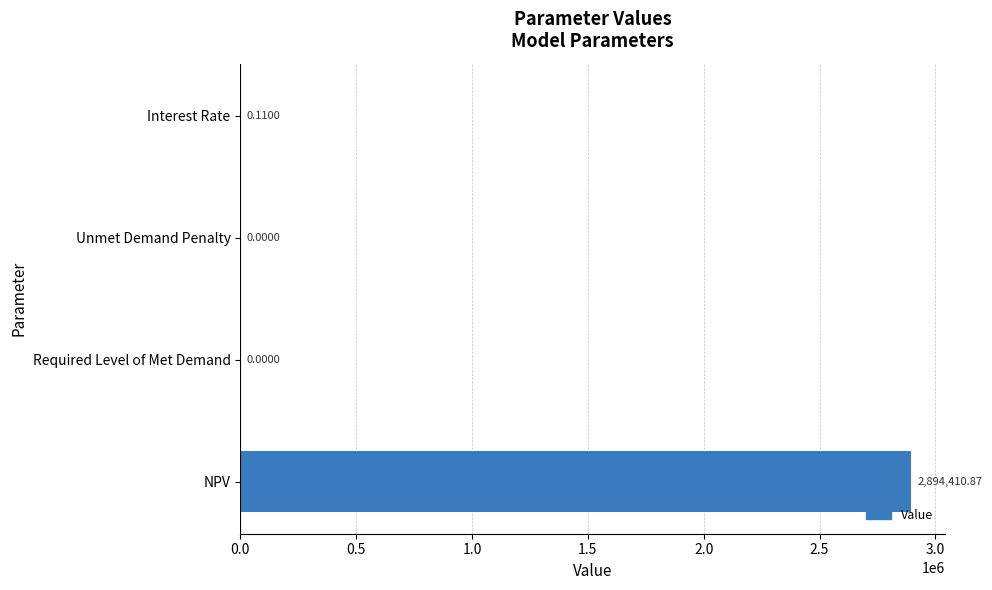

At which label is the value closest to 1447205?

Interest Rate